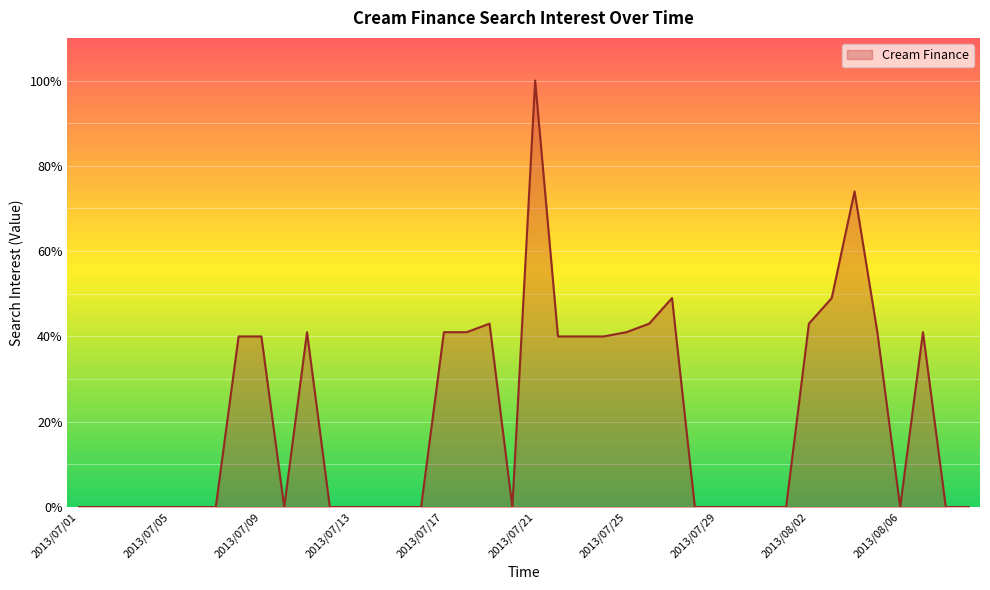

What is the maximum value shown in the chart?

100